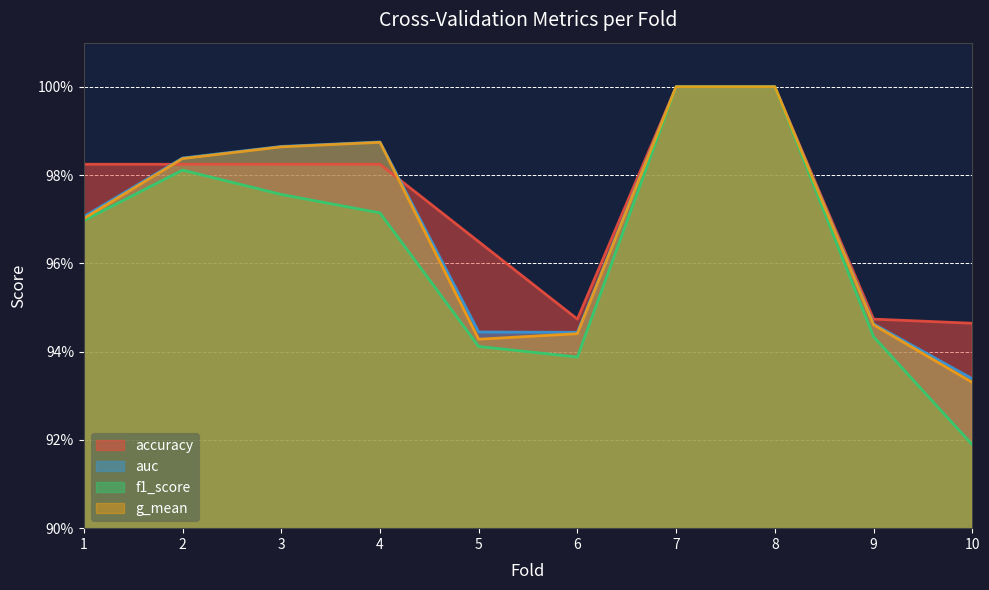

Where is accuracy nearest to the value 0?

10